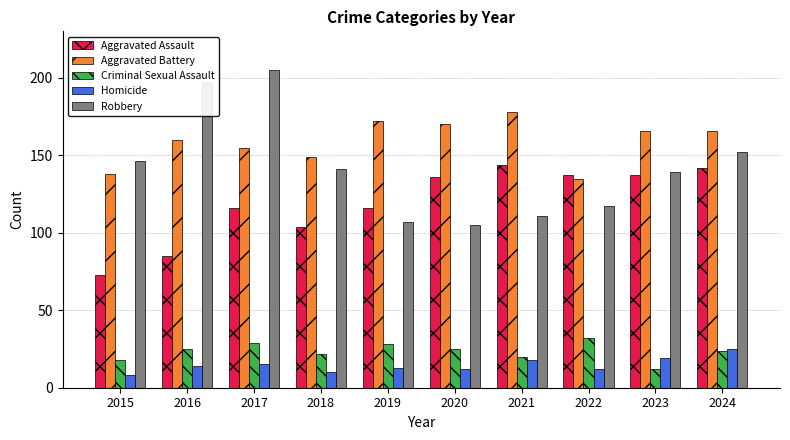

What is the spread (max minus min) of values at 2015?

138